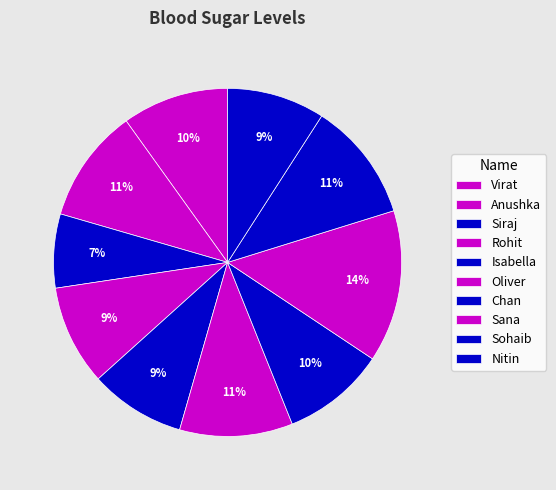

To the nearest percent, what is the combined percentage of Isabella and Chan?

18%